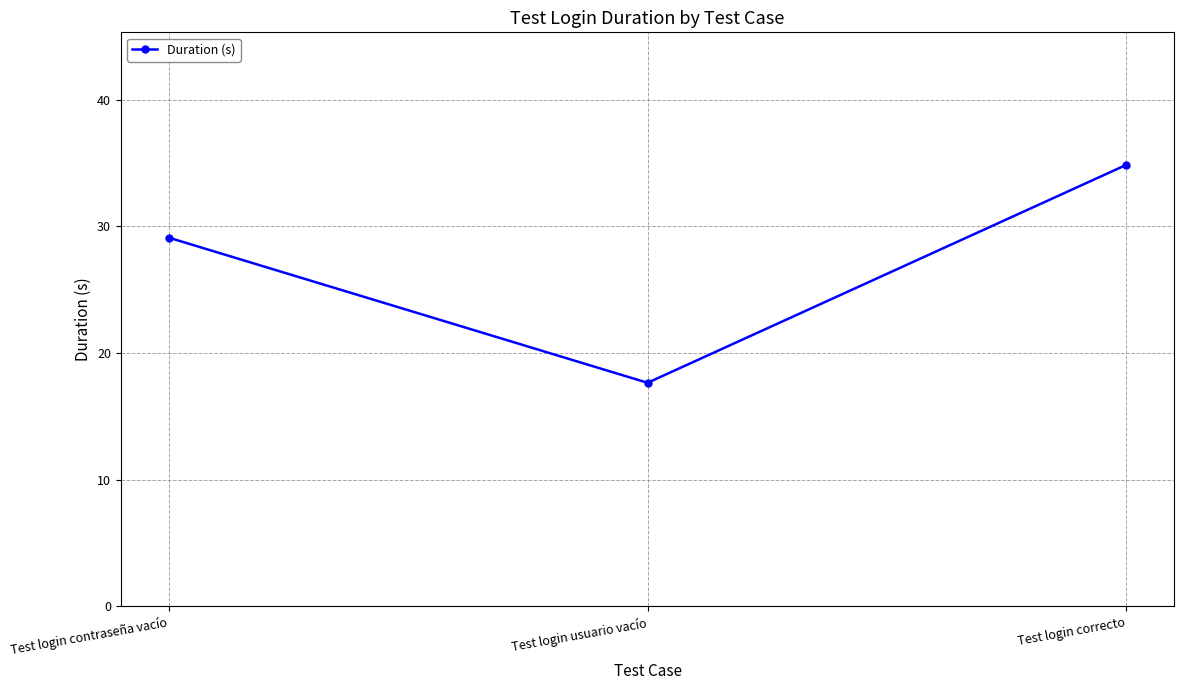

Approximately how many times larger is the value at Test login usuario vacío compared to Test login correcto?

0.5